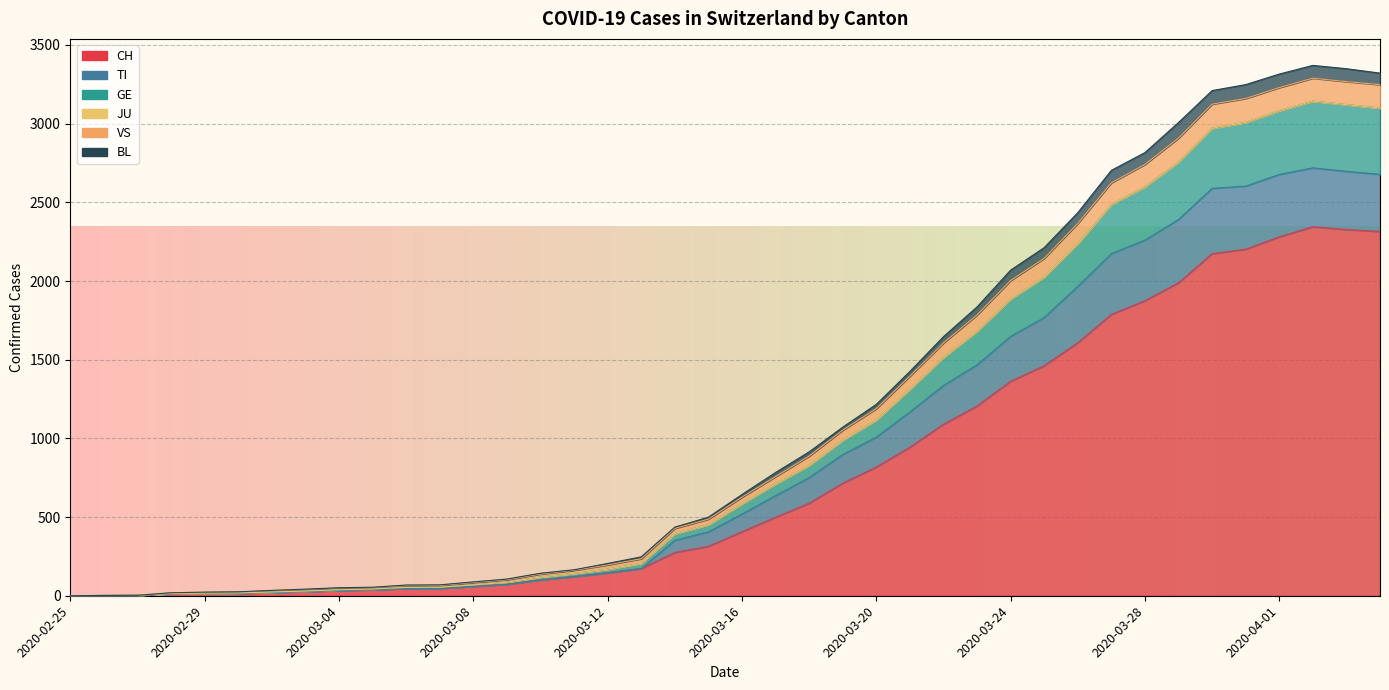

The value of BL at 2020-04-03 is 2228. True or false?

False